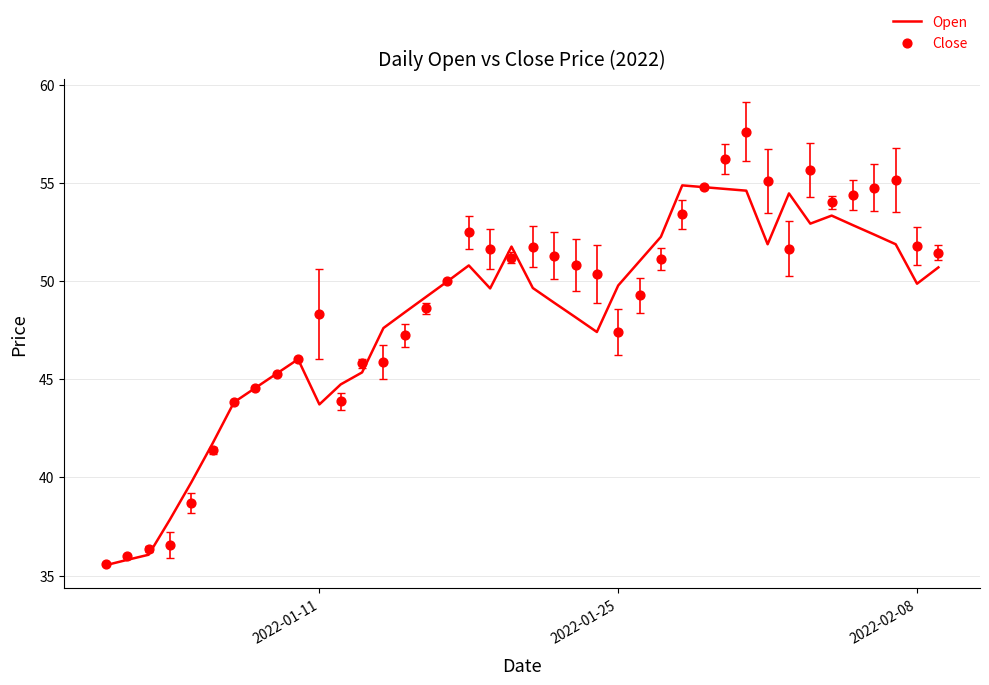

What are all the series names shown in the legend?

Open, Close